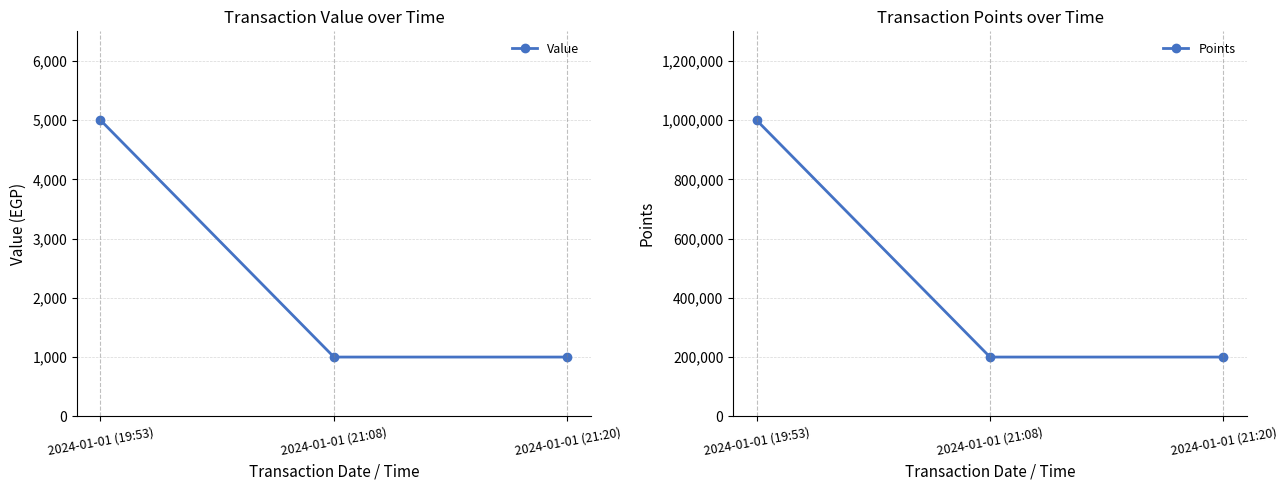

Rank the series at 2024-01-01 (21:20) from highest to lowest value.

Points, Value